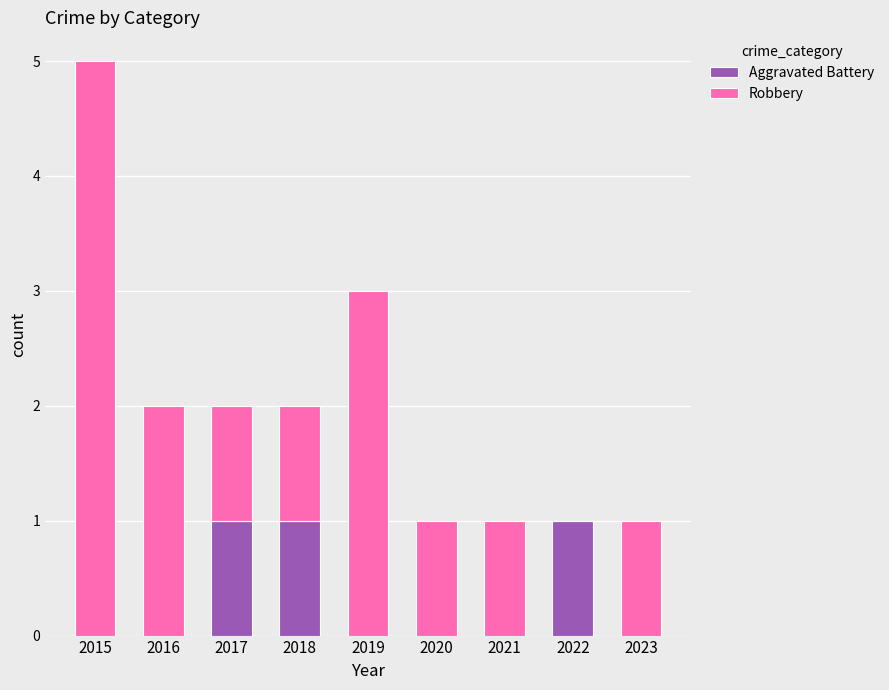

At which category is the sum across all series the highest?

2015